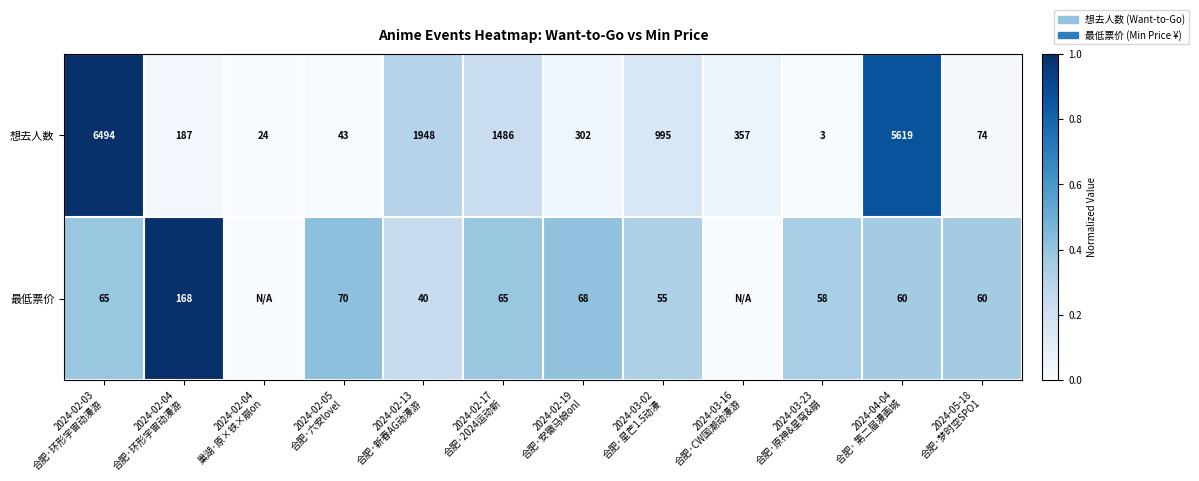

At which category is the sum across all series the highest?

2024-02-03
合肥·环形宇宙动漫游